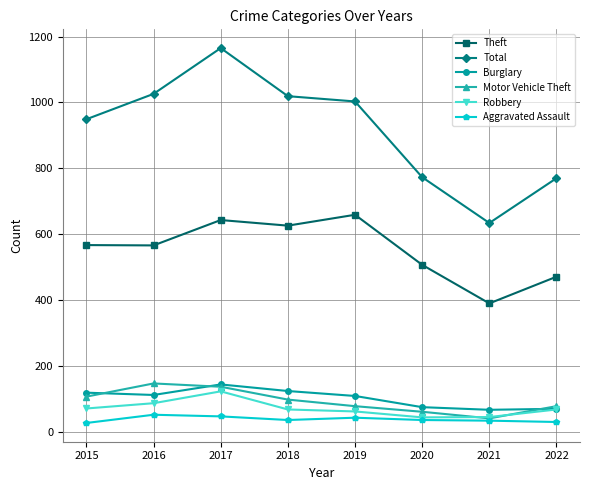

How many values in the Burglary series are below 112?

4